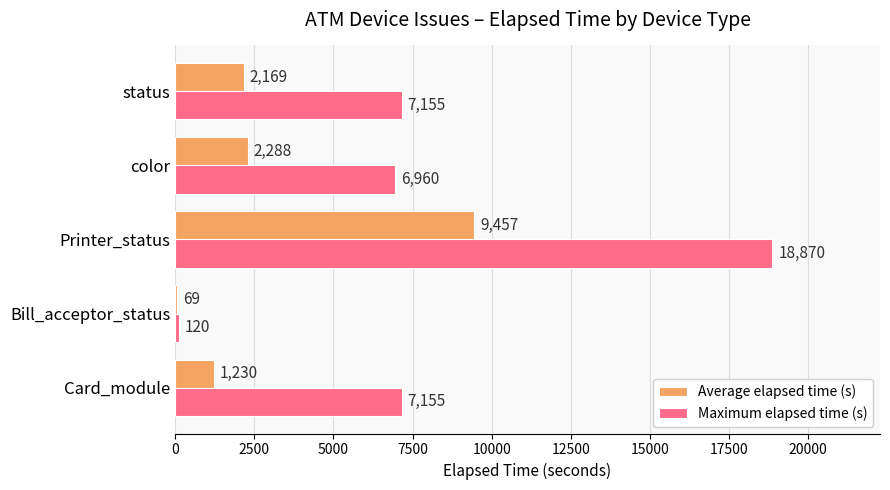

List the series in order of their overall mean, lowest first.

Average elapsed time (s), Maximum elapsed time (s)